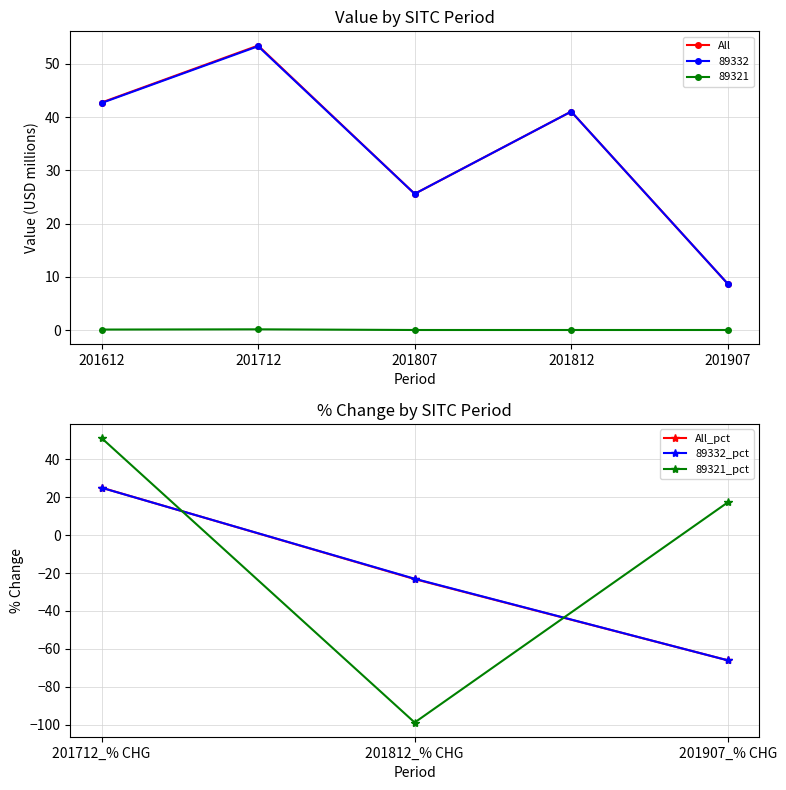

Where does the All series first go above 41?

201612